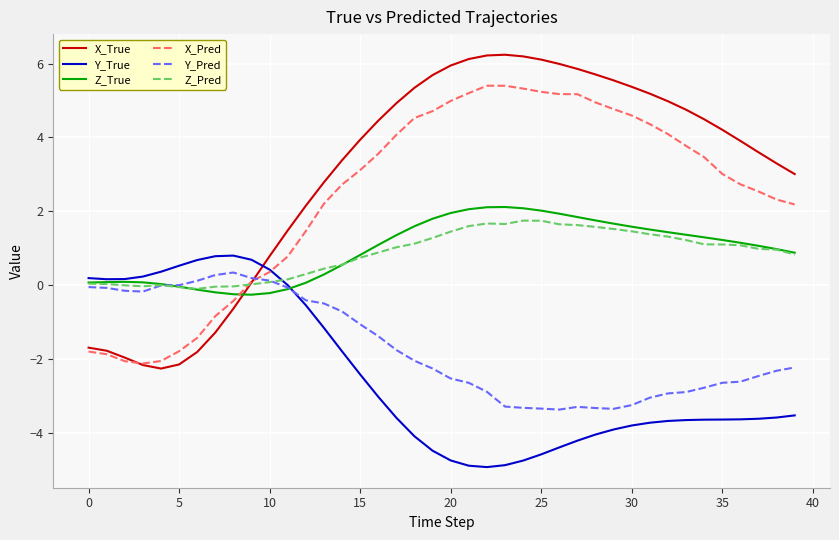

What is the maximum value for Z_Pred?

1.7